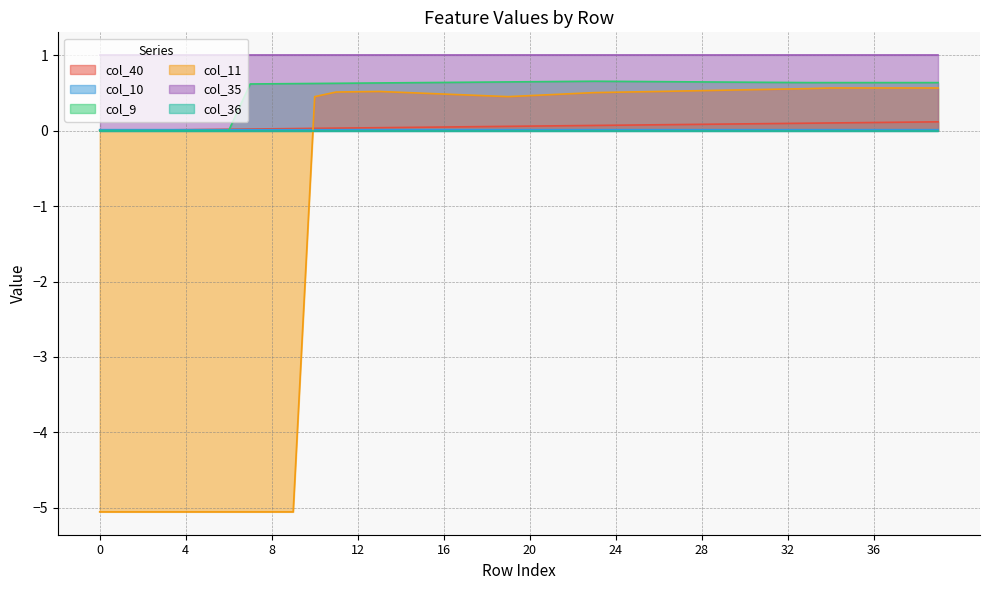

In col_11, how many points are higher than both neighbors (excluding endpoints)?

1